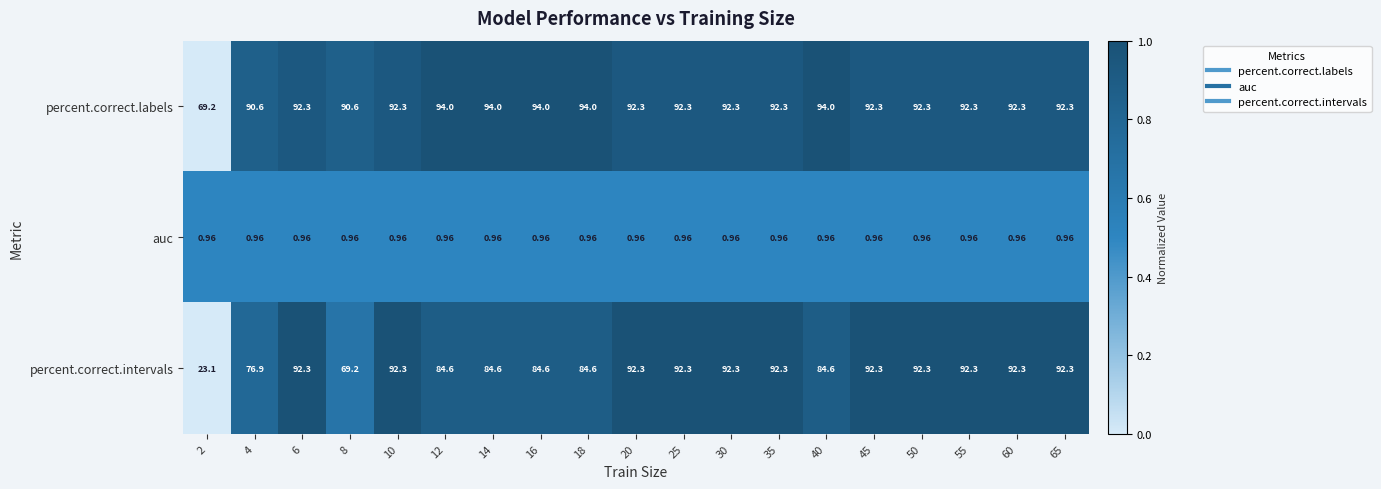

Which series changed the most between 4 and 35?

percent.correct.intervals